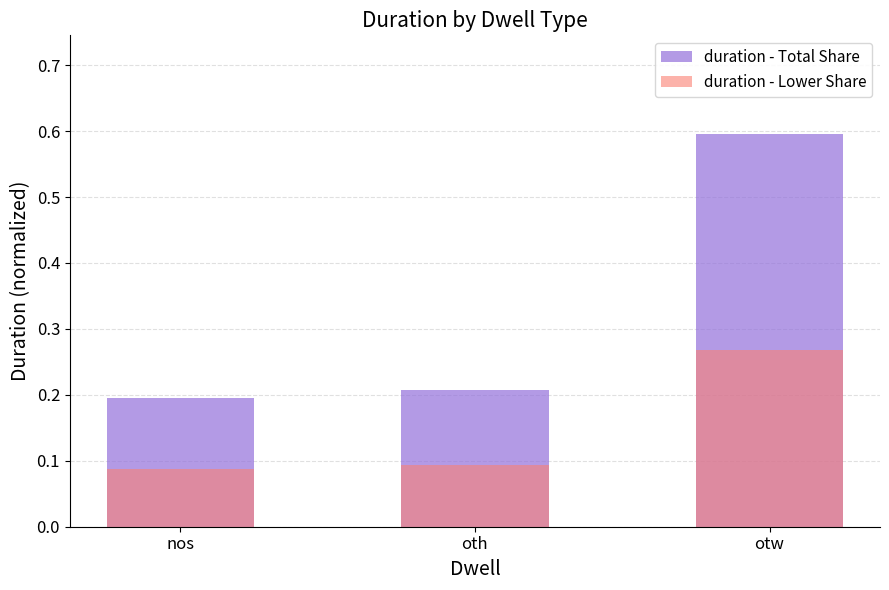

Reading left to right, extract all data points from this chart.

duration - Total Share: nos=0.2	oth=0.2	otw=0.6
duration - Lower Share: nos=0.1	oth=0.1	otw=0.3